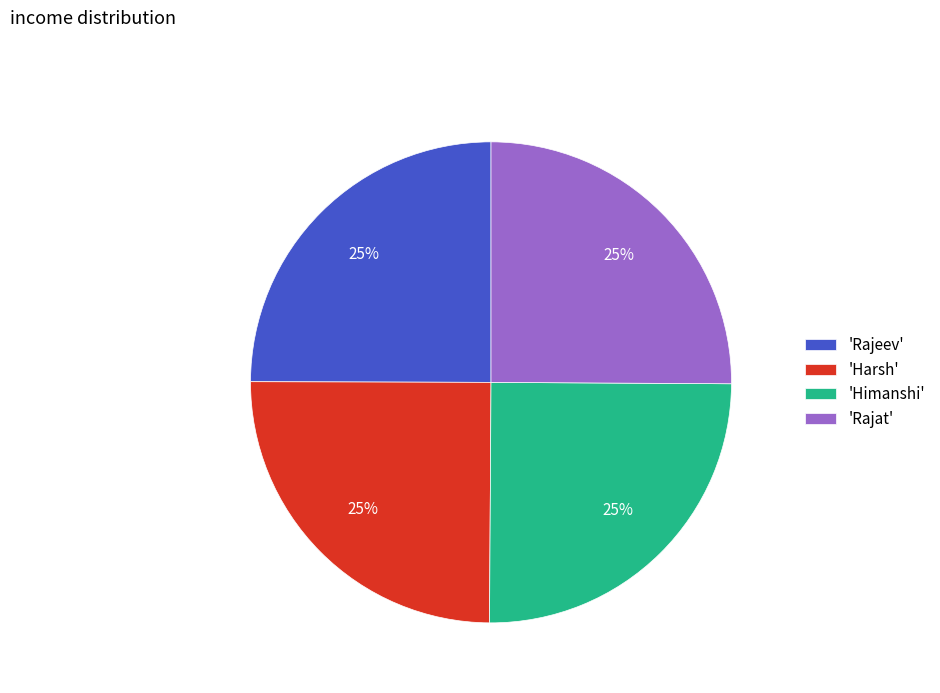

How many slices are in this pie chart?

4